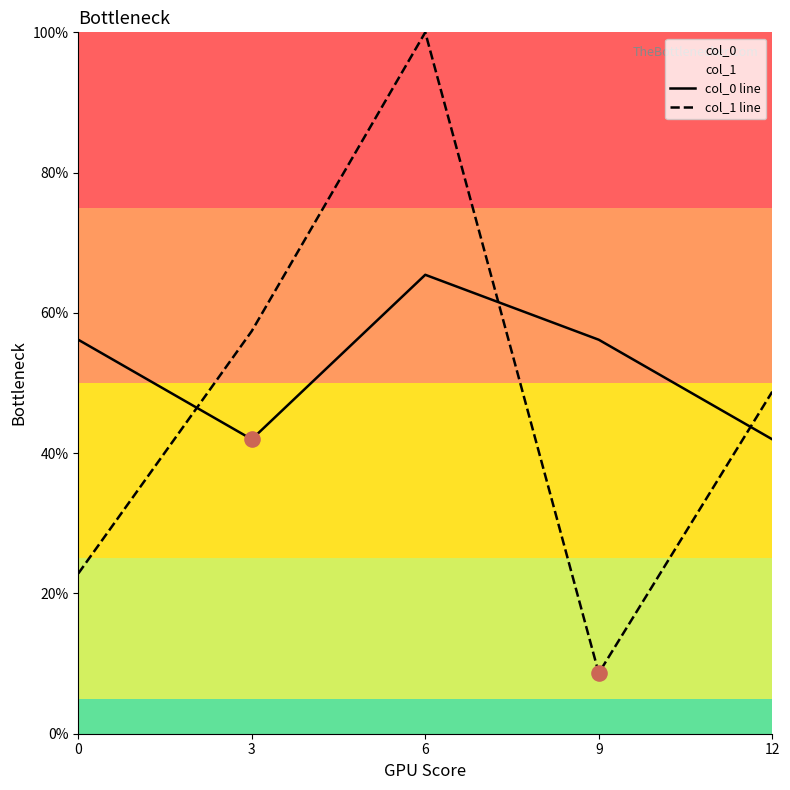

What are all the series names shown in the legend?

col_0 line, col_1 line